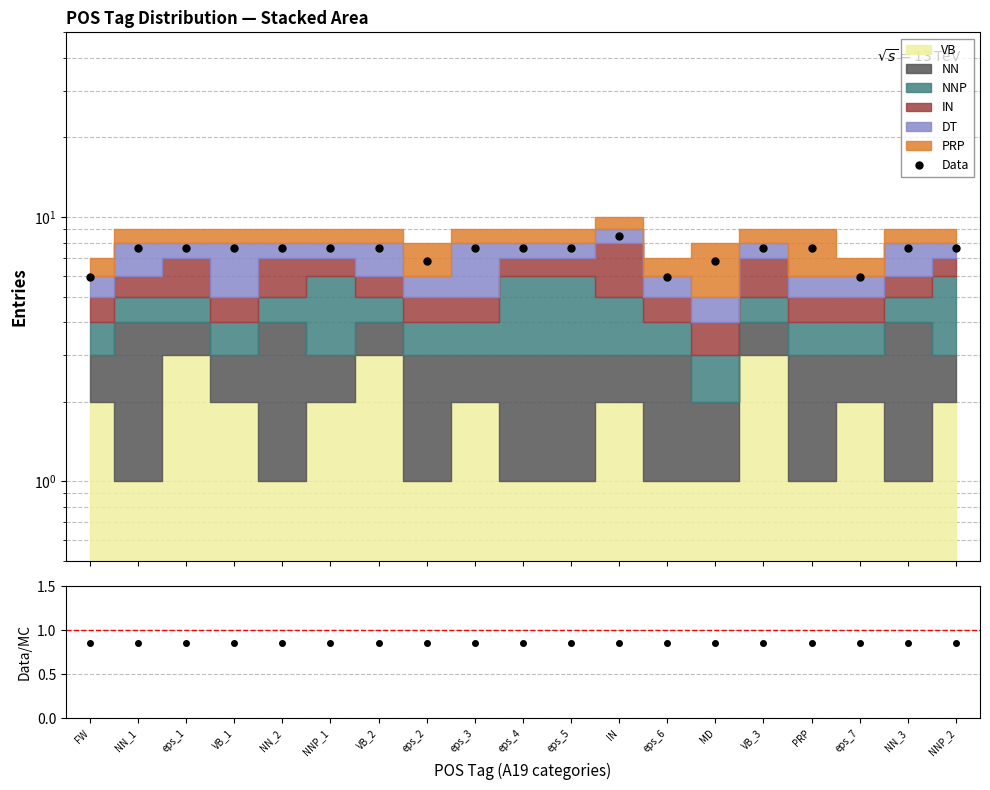

How many interior local peaks does the Data series have?

1